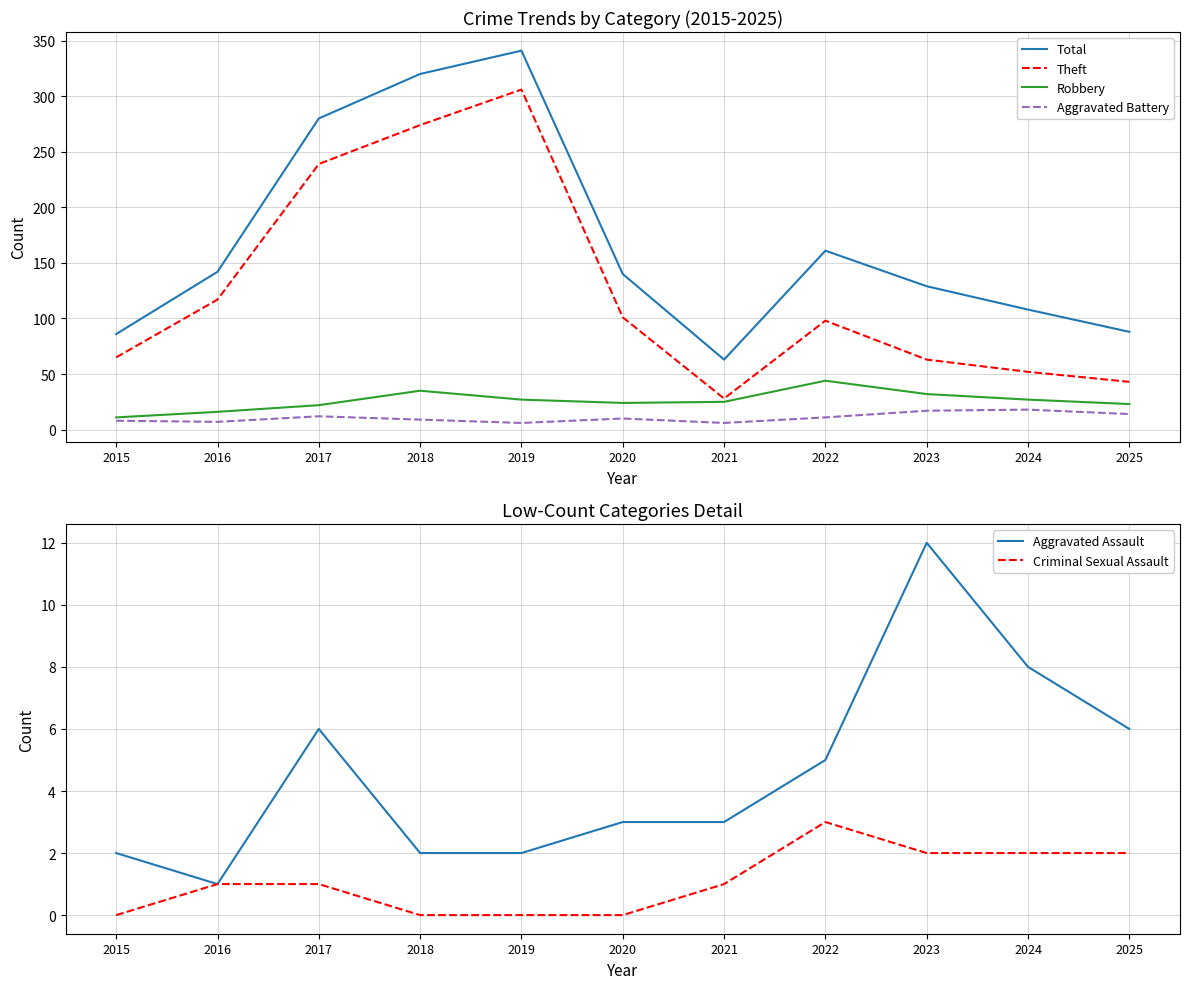

Reading right to left, transcribe all the data shown in this chart.

Total: 2025=88	2024=108	2023=129	2022=161	2021=63	2020=140	2019=341	2018=320	2017=280	2016=142	2015=86
Theft: 2025=43	2024=52	2023=63	2022=98	2021=28	2020=101	2019=306	2018=274	2017=239	2016=117	2015=65
Robbery: 2025=23	2024=27	2023=32	2022=44	2021=25	2020=24	2019=27	2018=35	2017=22	2016=16	2015=11
Aggravated Battery: 2025=14	2024=18	2023=17	2022=11	2021=6	2020=10	2019=6	2018=9	2017=12	2016=7	2015=8
Aggravated Assault: 2025=6	2024=8	2023=12	2022=5	2021=3	2020=3	2019=2	2018=2	2017=6	2016=1	2015=2
Criminal Sexual Assault: 2025=2	2024=2	2023=2	2022=3	2021=1	2020=0	2019=0	2018=0	2017=1	2016=1	2015=0